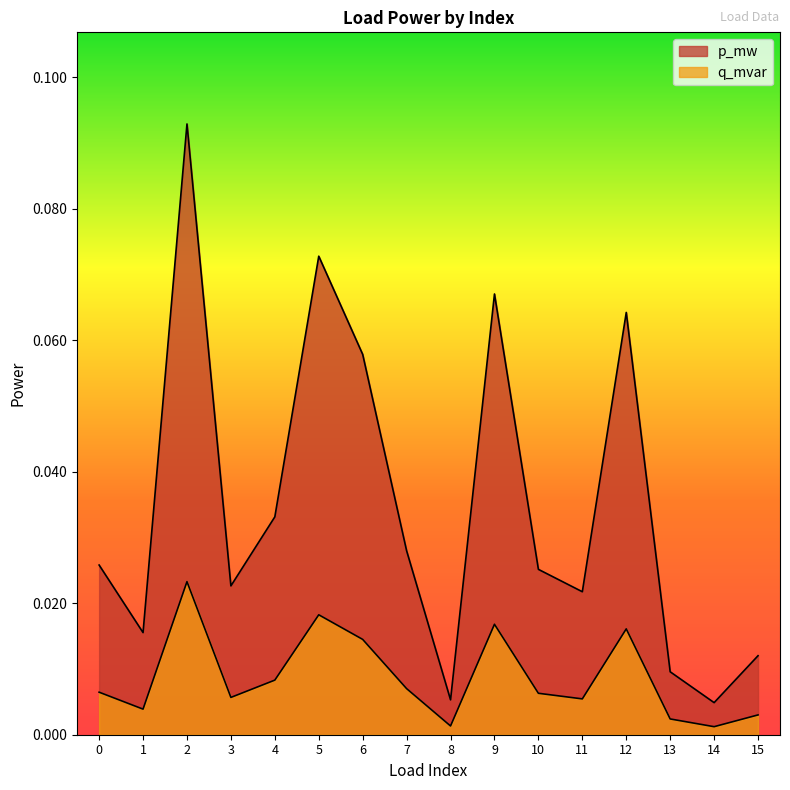

Where is the first local minimum for q_mvar?

1